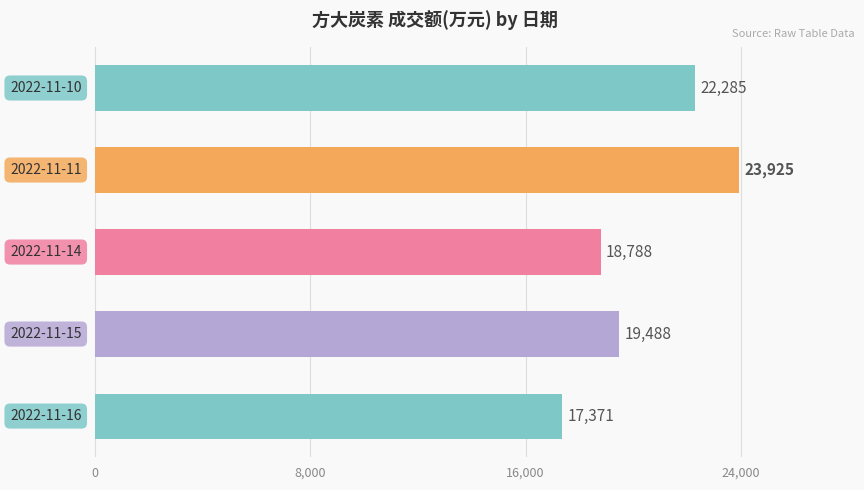

How many values are between 18788 and 22285?

3